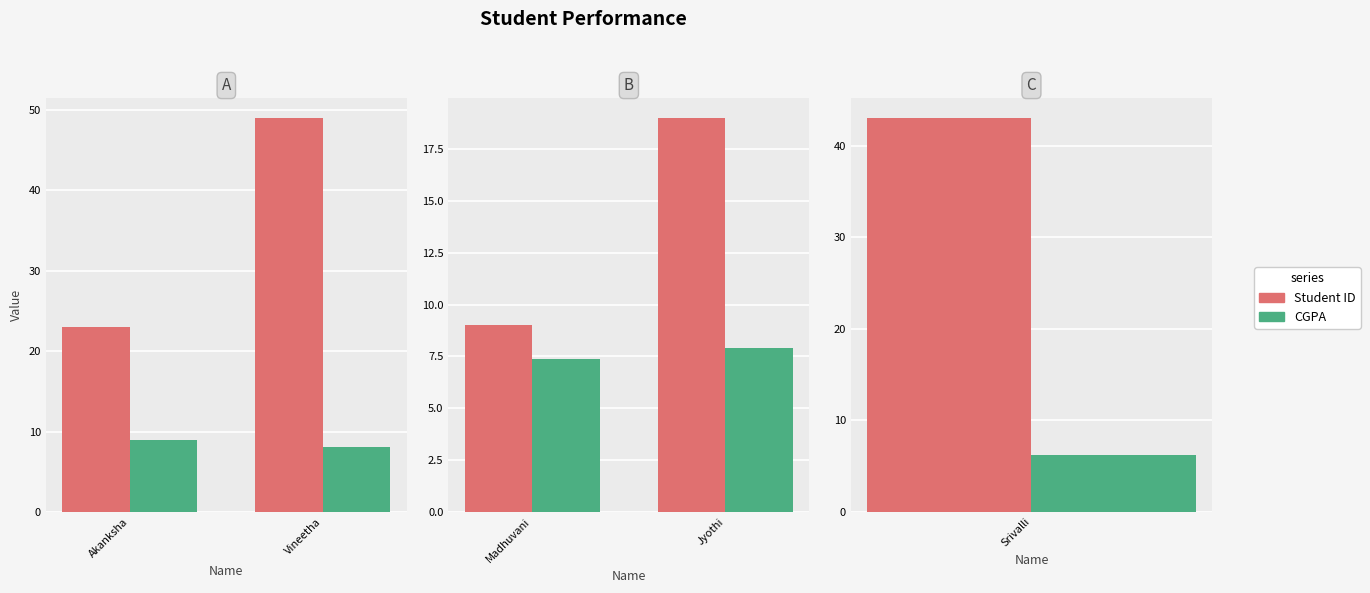

What is the average value of the CGPA series?

7.7